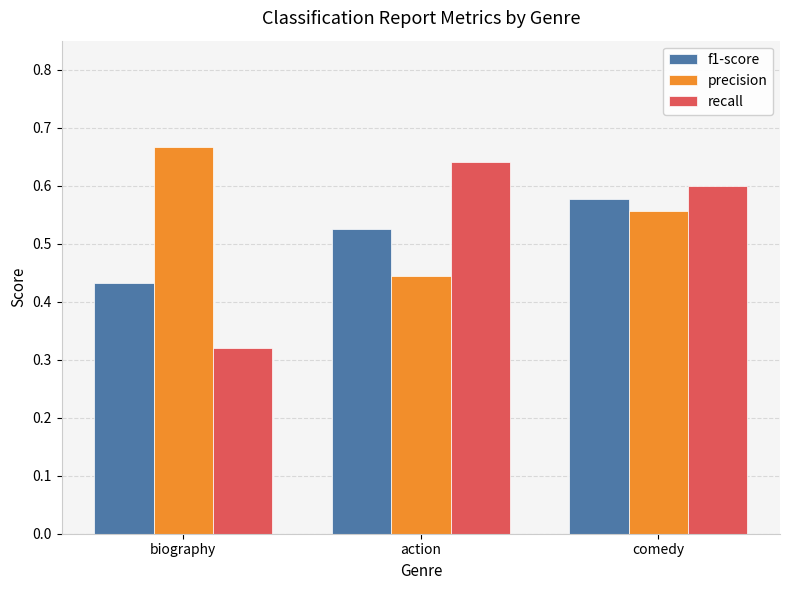

What is the sum of all f1-score values?

1.5